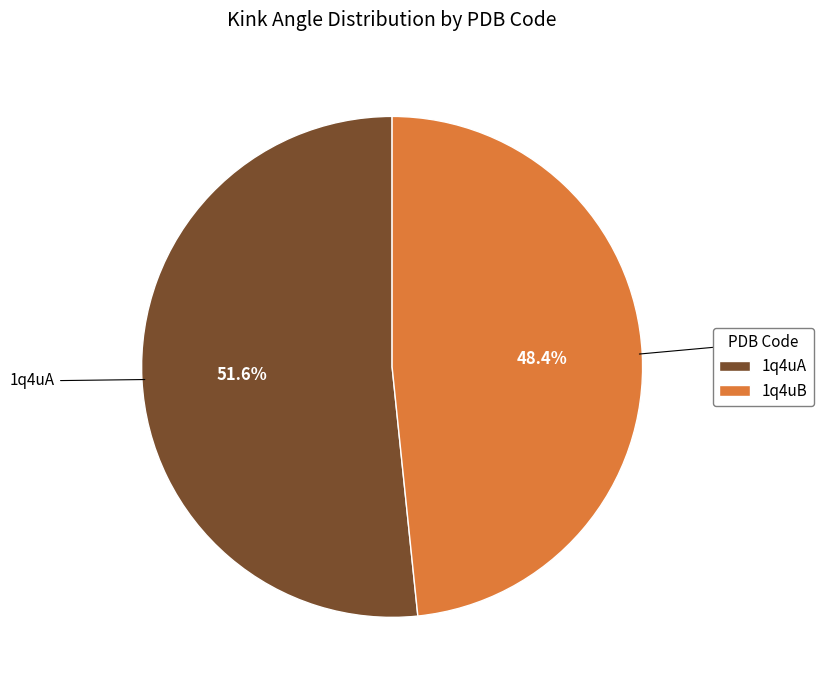

Does 1q4uB account for over 50% of the chart?

No